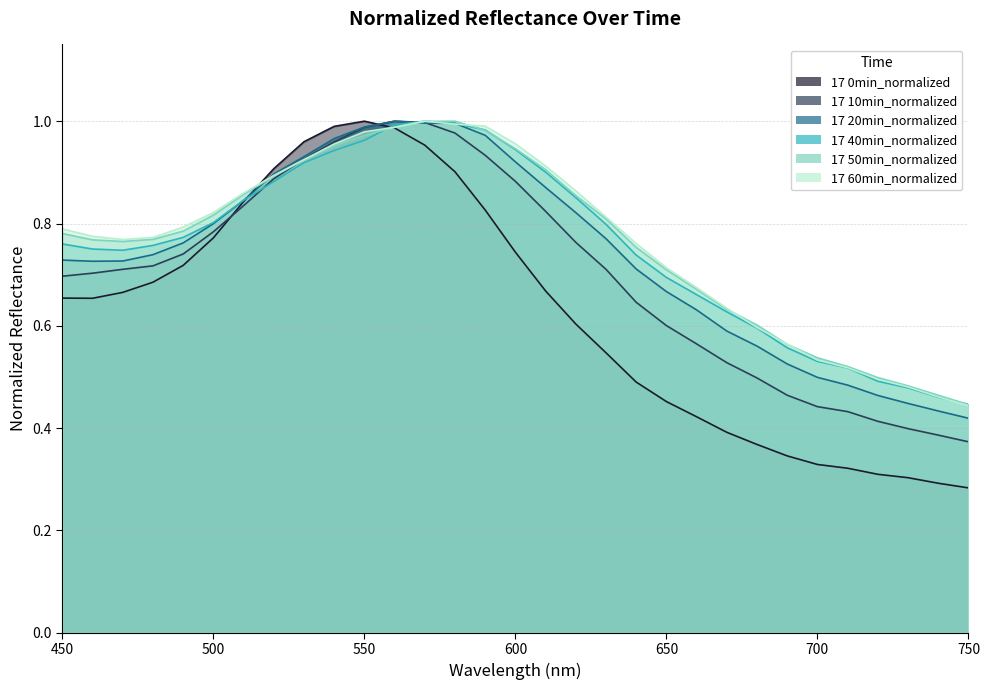

Reading left to right, extract all data points from this chart.

17 0min_normalized: 450=0.7	460=0.7	470=0.7	480=0.7	490=0.7	500=0.8	510=0.8	520=0.9	530=1.0	540=1.0	550=1.0	560=1.0	570=1.0	580=0.9	590=0.8	600=0.7	610=0.7	620=0.6	630=0.5	640=0.5	650=0.5	660=0.4	670=0.4	680=0.4	690=0.3	700=0.3	710=0.3	720=0.3	730=0.3	740=0.3	750=0.3
17 10min_normalized: 450=0.7	460=0.7	470=0.7	480=0.7	490=0.7	500=0.8	510=0.8	520=0.9	530=0.9	540=1.0	550=1.0	560=1.0	570=1.0	580=1.0	590=0.9	600=0.9	610=0.8	620=0.8	630=0.7	640=0.6	650=0.6	660=0.6	670=0.5	680=0.5	690=0.5	700=0.4	710=0.4	720=0.4	730=0.4	740=0.4	750=0.4
17 20min_normalized: 450=0.7	460=0.7	470=0.7	480=0.7	490=0.8	500=0.8	510=0.8	520=0.9	530=0.9	540=1.0	550=1.0	560=1.0	570=1.0	580=1.0	590=1.0	600=0.9	610=0.9	620=0.8	630=0.8	640=0.7	650=0.7	660=0.6	670=0.6	680=0.6	690=0.5	700=0.5	710=0.5	720=0.5	730=0.4	740=0.4	750=0.4
17 40min_normalized: 450=0.8	460=0.8	470=0.7	480=0.8	490=0.8	500=0.8	510=0.8	520=0.9	530=0.9	540=0.9	550=1.0	560=1.0	570=1.0	580=1.0	590=1.0	600=0.9	610=0.9	620=0.9	630=0.8	640=0.7	650=0.7	660=0.7	670=0.6	680=0.6	690=0.6	700=0.5	710=0.5	720=0.5	730=0.5	740=0.5	750=0.4
17 50min_normalized: 450=0.8	460=0.8	470=0.8	480=0.8	490=0.8	500=0.8	510=0.9	520=0.9	530=0.9	540=1.0	550=1.0	560=1.0	570=1.0	580=1.0	590=1.0	600=0.9	610=0.9	620=0.9	630=0.8	640=0.8	650=0.7	660=0.7	670=0.6	680=0.6	690=0.6	700=0.5	710=0.5	720=0.5	730=0.5	740=0.5	750=0.4
17 60min_normalized: 450=0.8	460=0.8	470=0.8	480=0.8	490=0.8	500=0.8	510=0.9	520=0.9	530=0.9	540=1.0	550=1.0	560=1.0	570=1.0	580=1.0	590=1.0	600=1.0	610=0.9	620=0.9	630=0.8	640=0.8	650=0.7	660=0.7	670=0.6	680=0.6	690=0.6	700=0.5	710=0.5	720=0.5	730=0.5	740=0.5	750=0.4